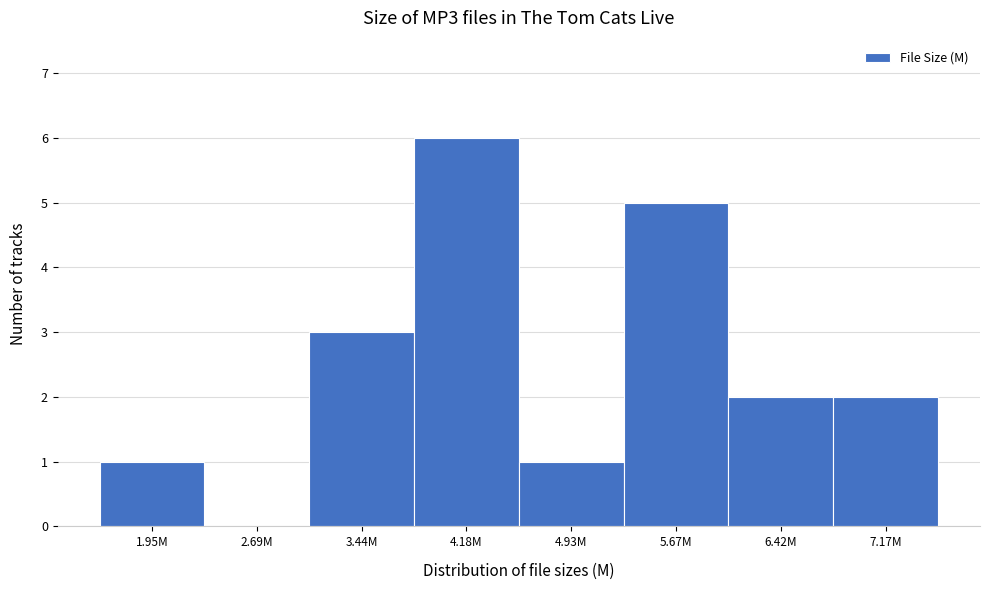

Reading left to right, what are all the values shown in this chart?

1.95M=1	2.69M=0	3.44M=3	4.18M=6	4.93M=1	5.67M=5	6.42M=2	7.17M=2